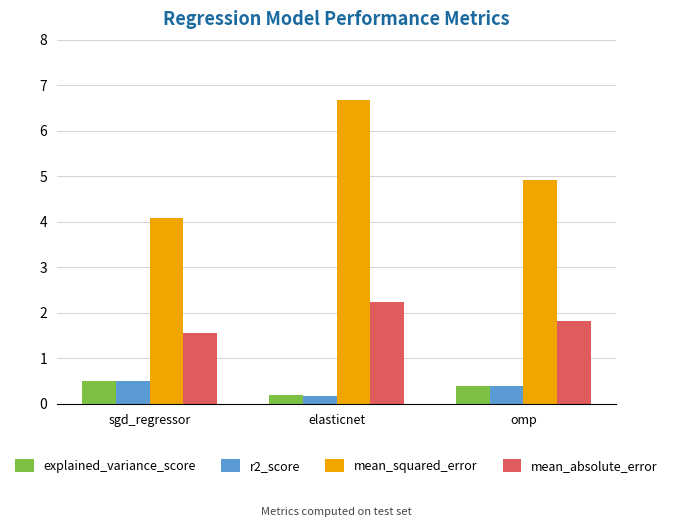

What position from the right is elasticnet?

2